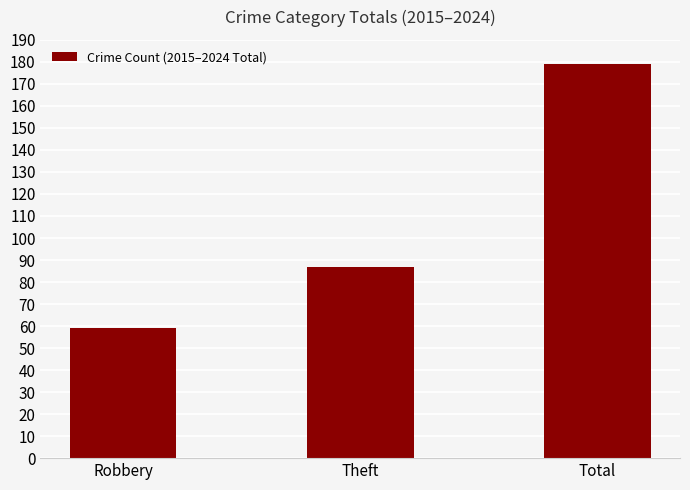

Reading right to left, extract all data points from this chart.

179	87	59